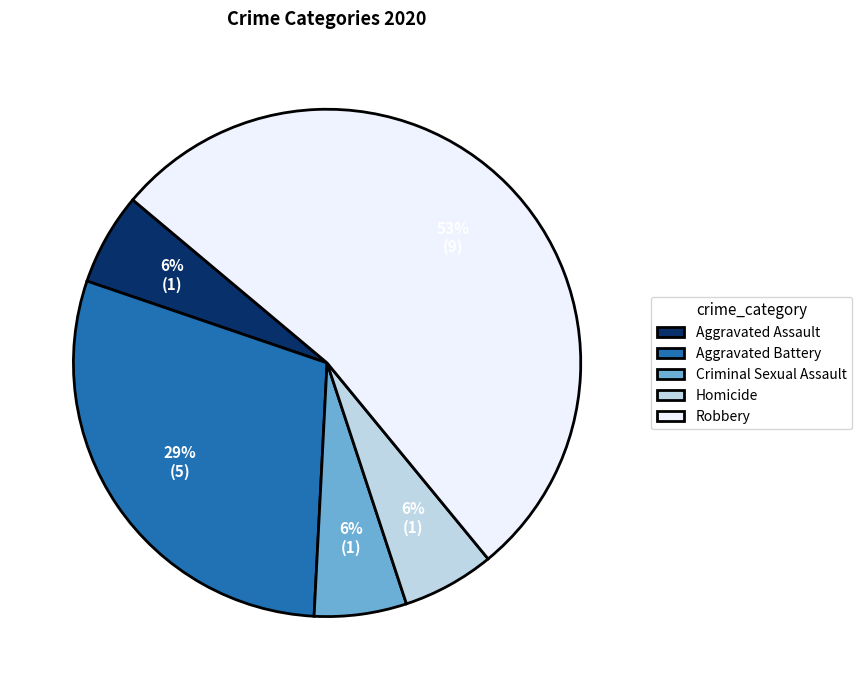

Between Aggravated Battery and Aggravated Assault, which is larger?

Aggravated Battery